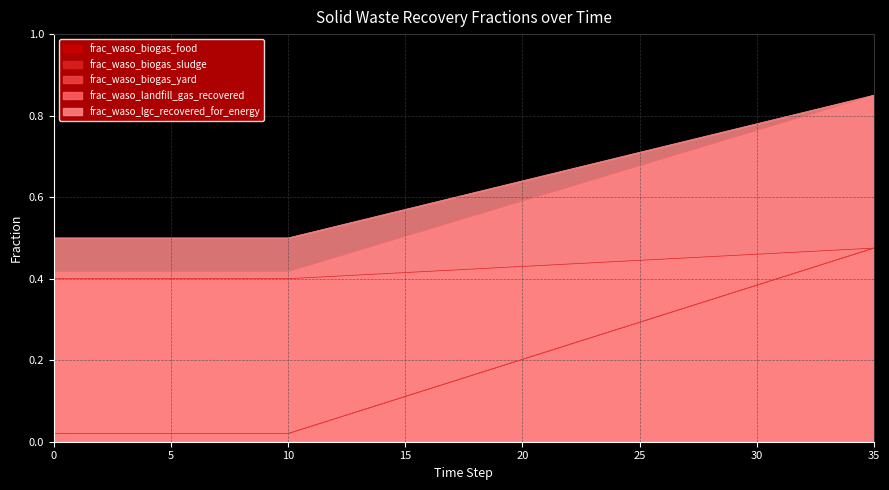

Count the frac_waso_lgc_recovered_for_energy values in the range 0 to 1.

36